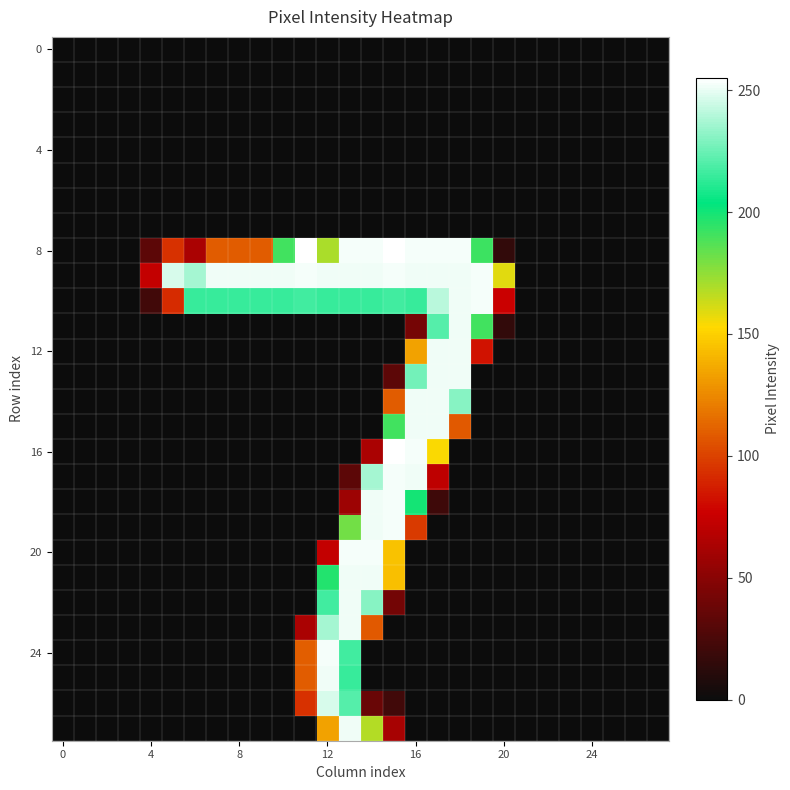

Which series has the widest spread of values?

8